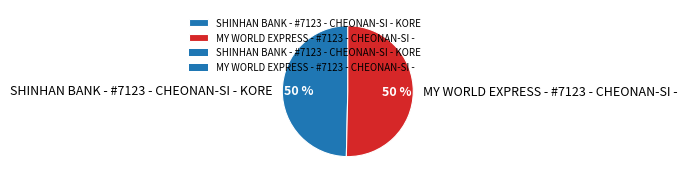

Combined, do MY WORLD EXPRESS - #7123 - CHEONAN-SI - and SHINHAN BANK - #7123 - CHEONAN-SI - KORE account for over 50%?

Yes